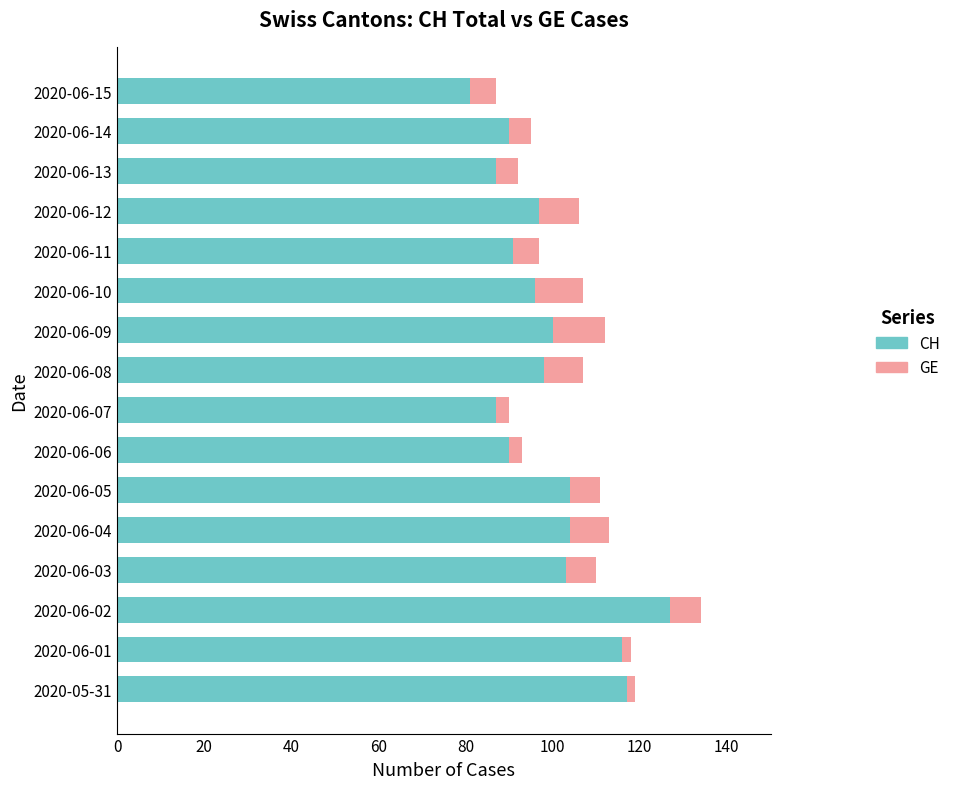

Is it true that CH equals 146 at 2020-06-07?

False